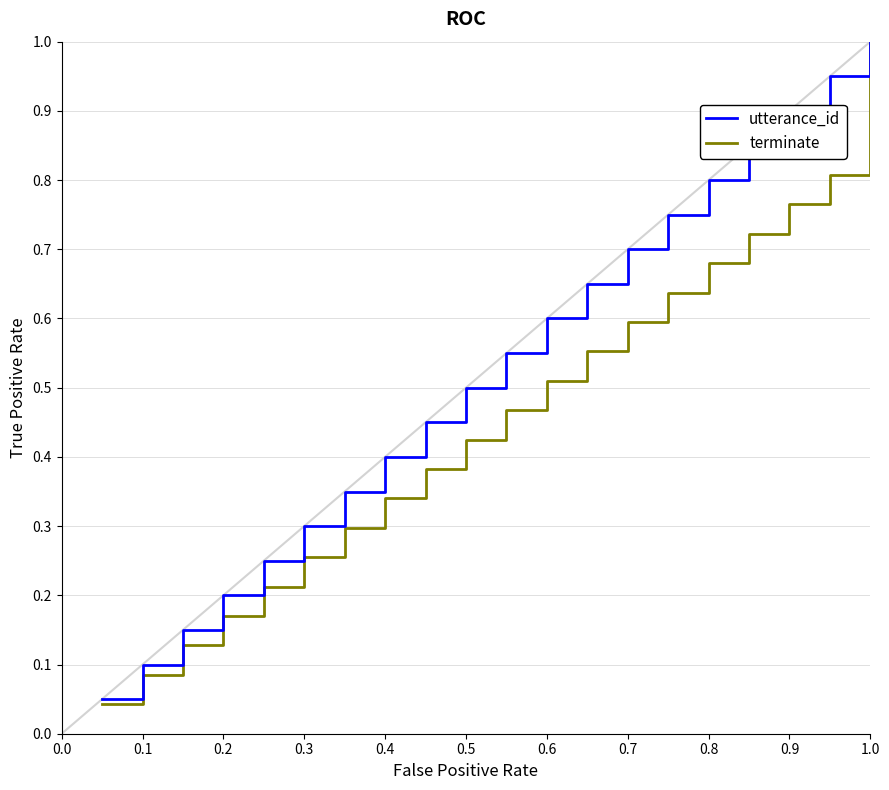

True or false: terminate has a value of 0.4 at 0.3.

False